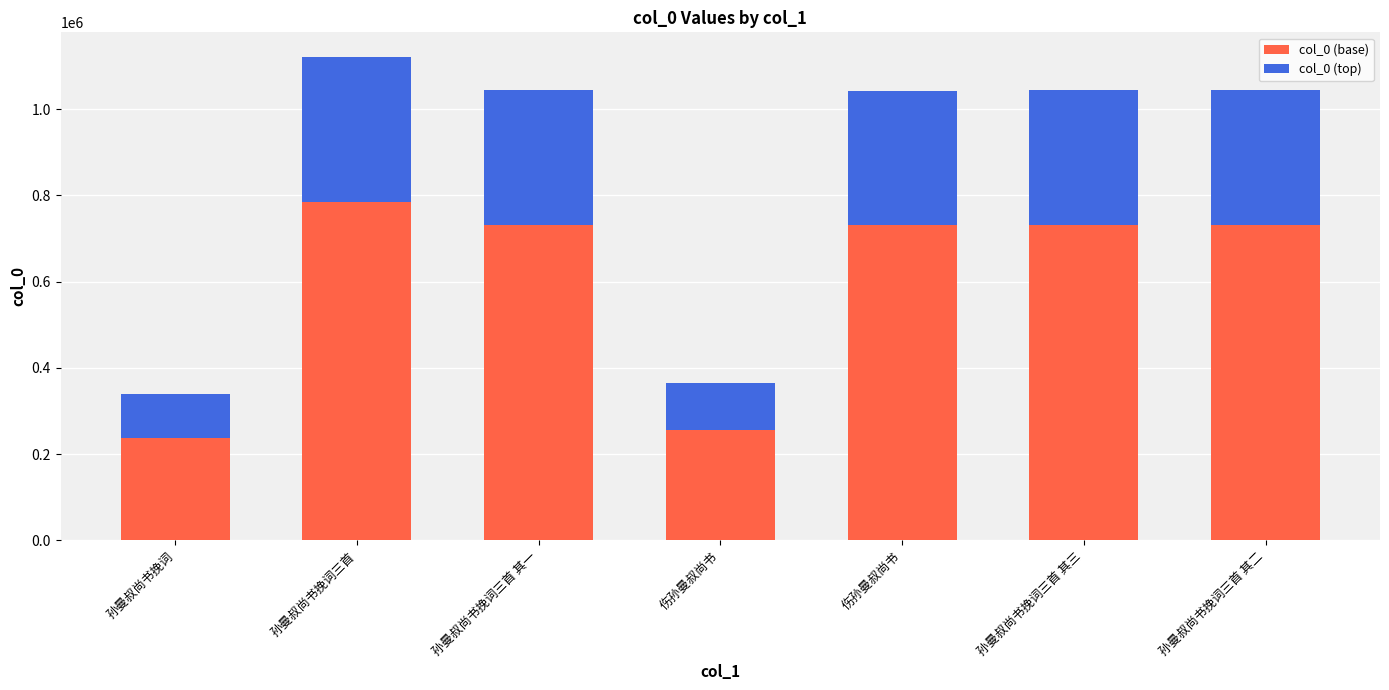

What is the sum of the col_0 (base) values at 孙曼叔尚书挽词三首 其二 and 伤孙曼叔尚书?

986377.0